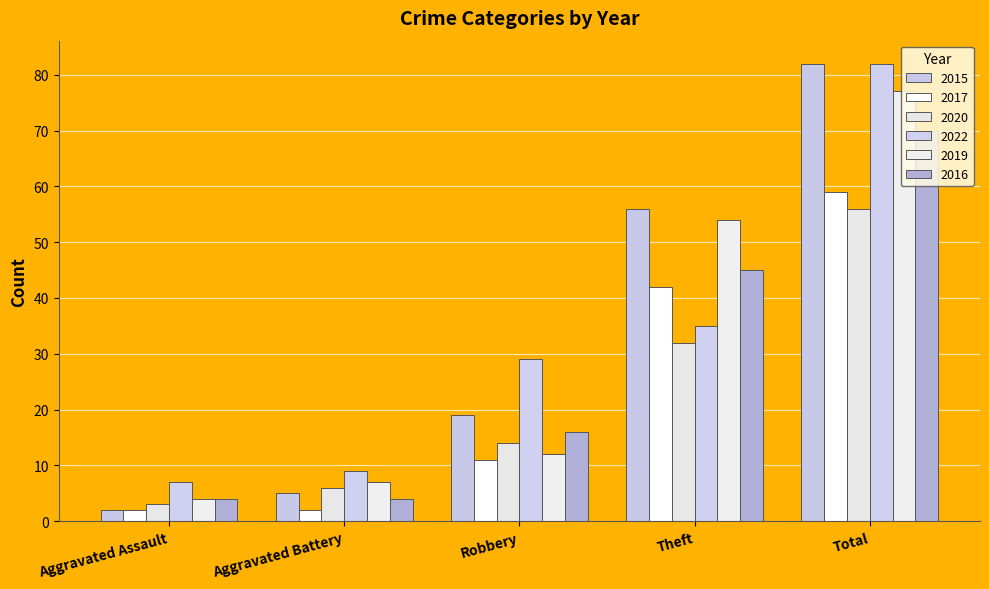

How many data points does each series have?

5